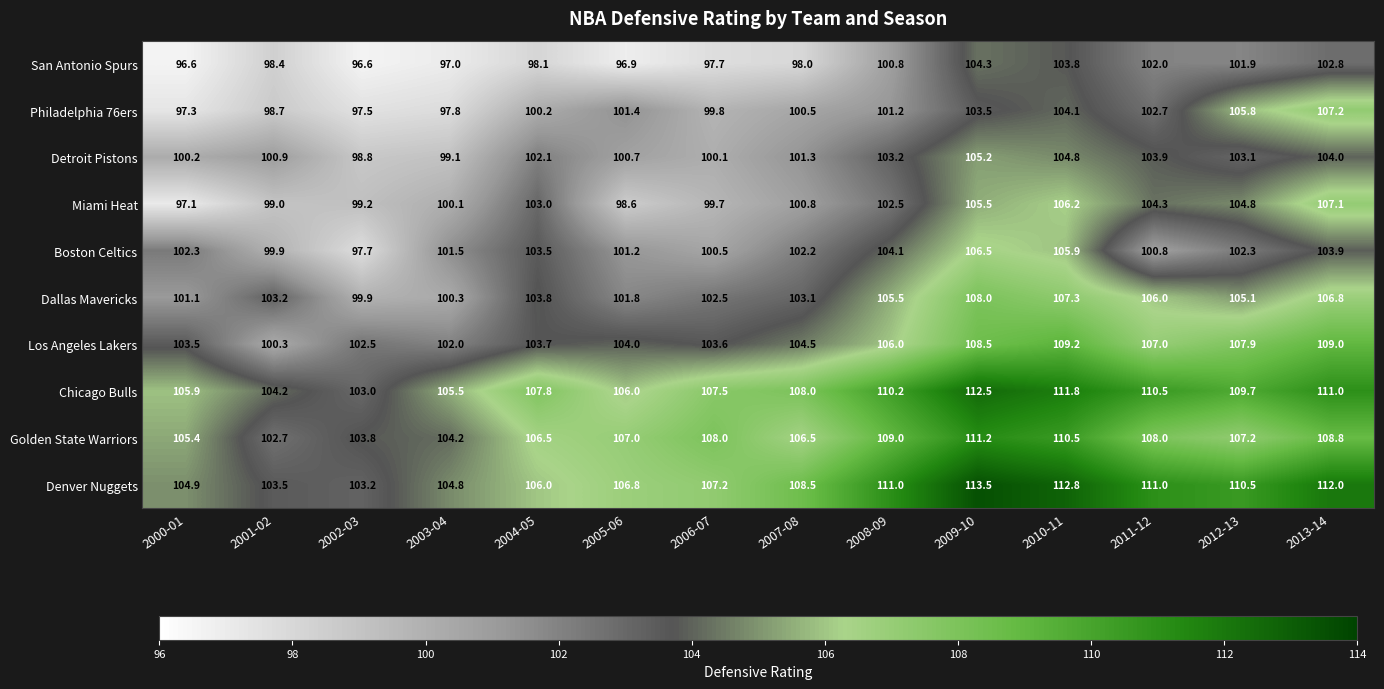

What is the difference between the highest and lowest values at 2010-11?

9.0